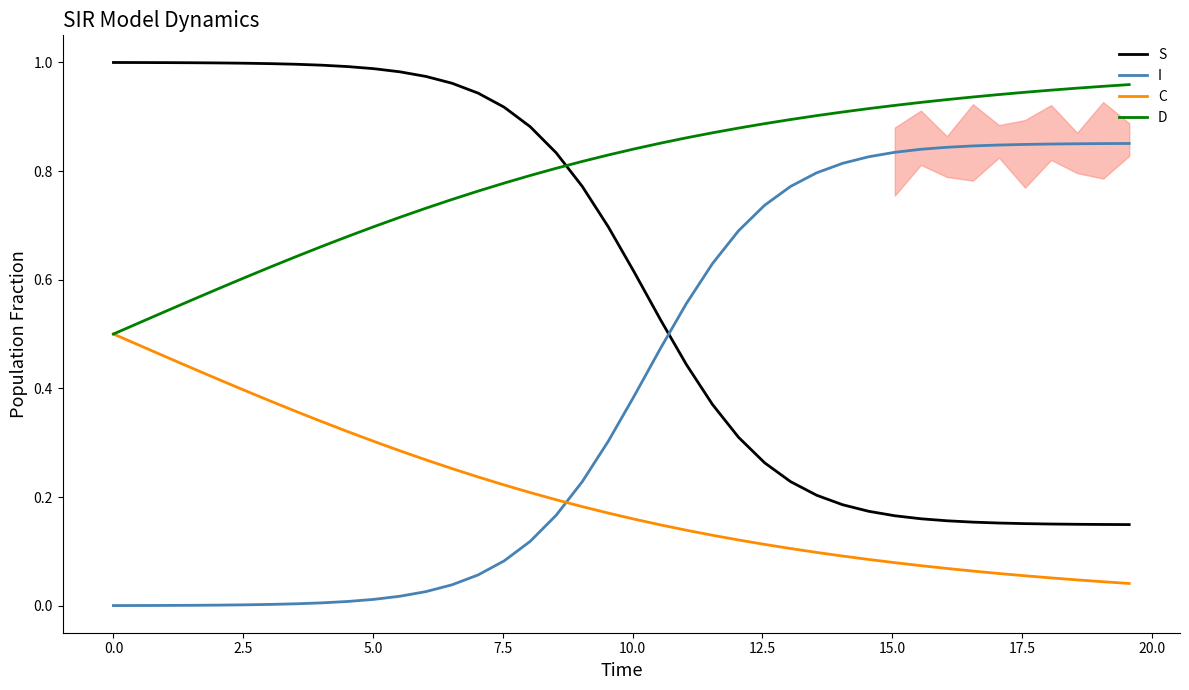

What is the sum of all D values?

31.8